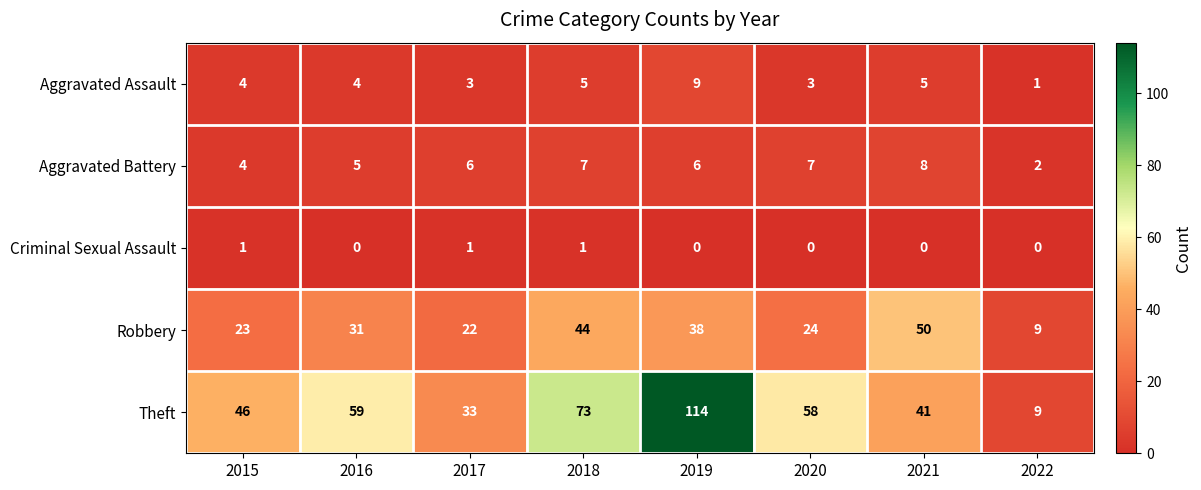

At which category is the sum across all series the highest?

2019